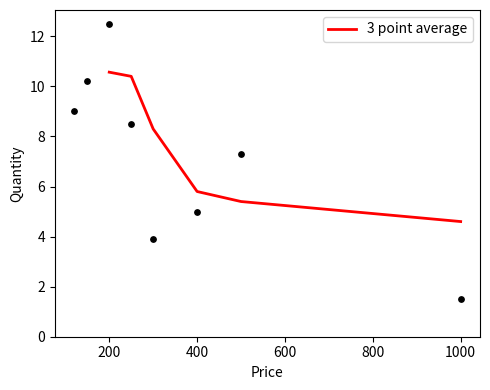

Where does the 3 point average series first go above 8?

200